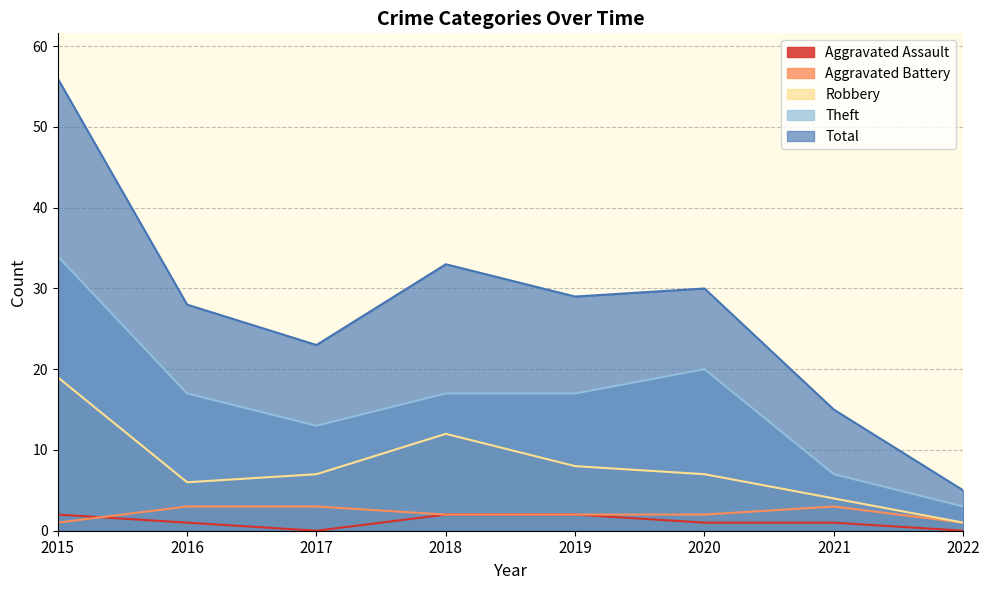

Reading left to right, list all the values displayed in this chart.

Aggravated Assault: 2	1	0	2	2	1	1	0
Aggravated Battery: 1	3	3	2	2	2	3	1
Robbery: 19	6	7	12	8	7	4	1
Theft: 34	17	13	17	17	20	7	3
Total: 56	28	23	33	29	30	15	5